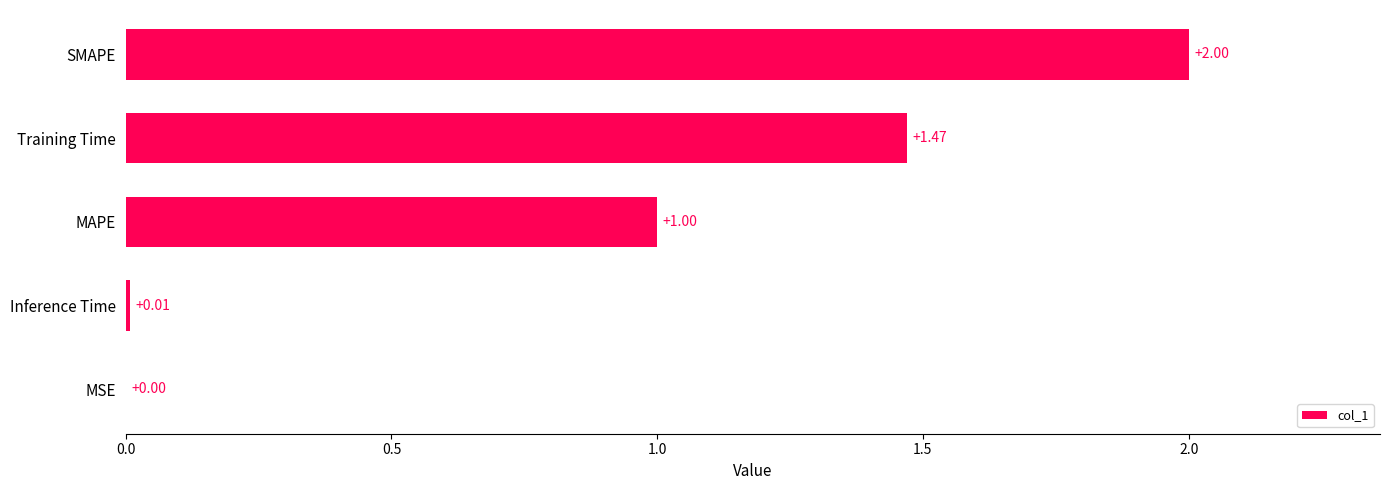

Which category has the highest value across all series?

SMAPE